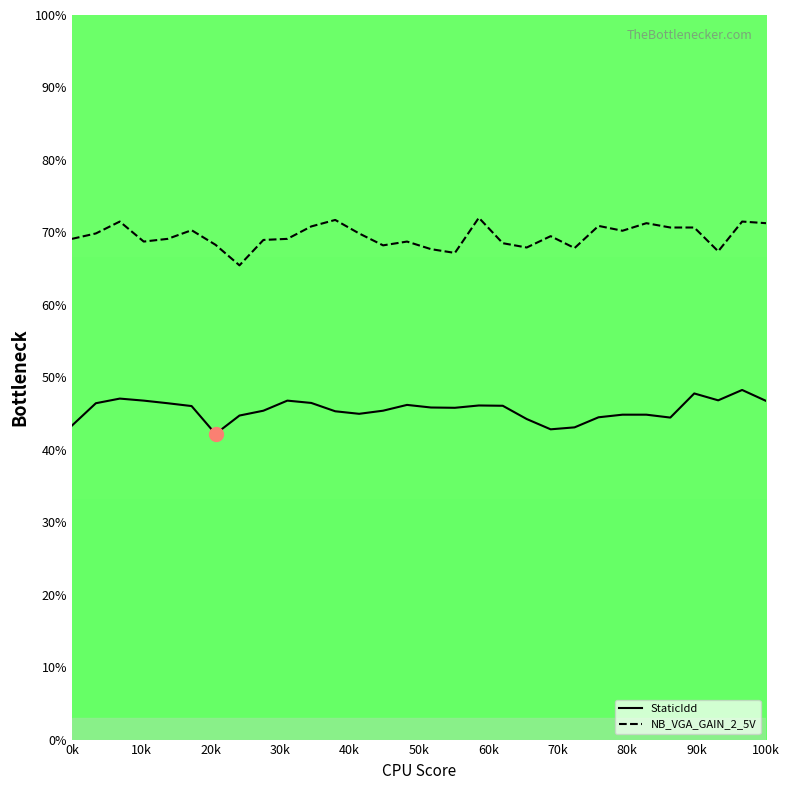

What is the difference between the maximum and minimum values in the NB_VGA_GAIN_2_5V series?

6.6